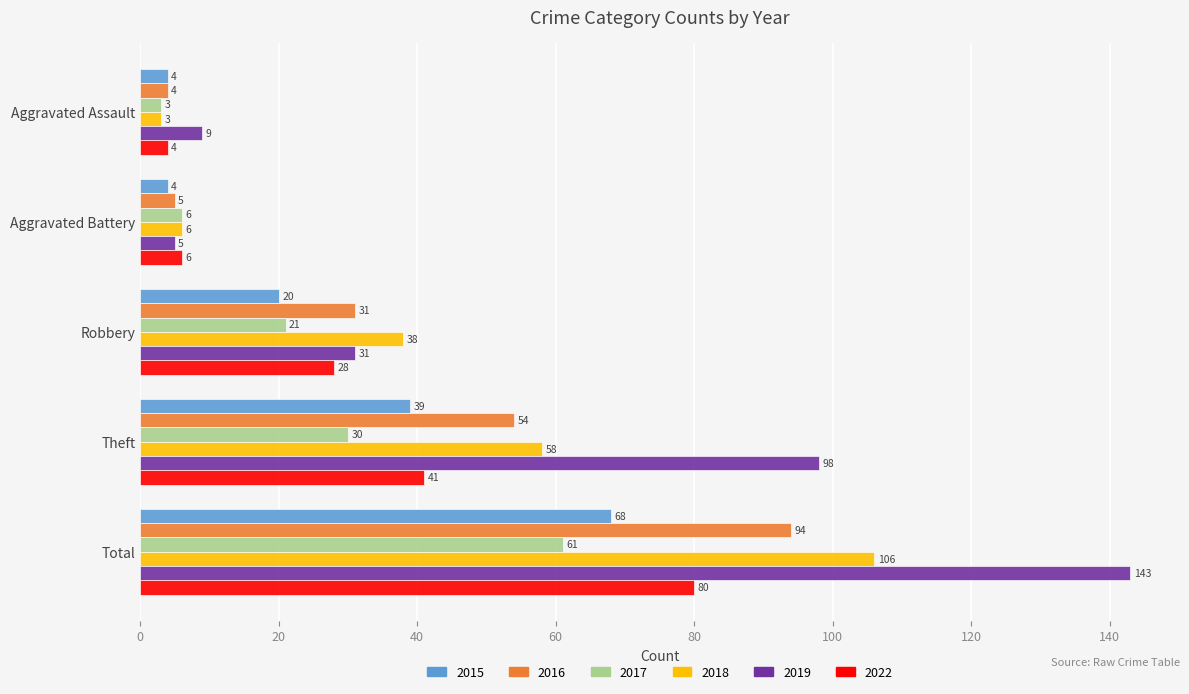

The value of 2016 at Total is 36. True or false?

False